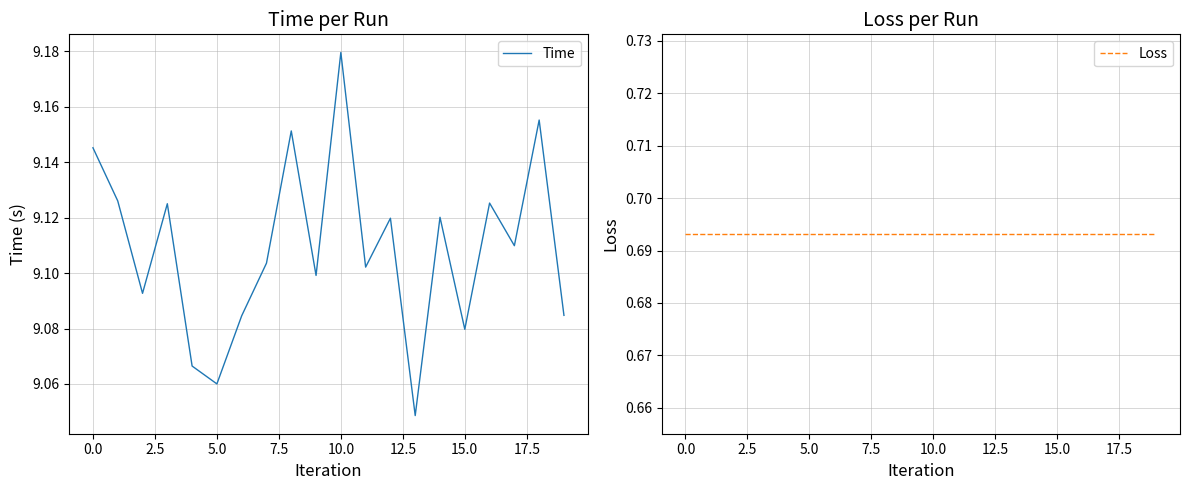

Reading left to right, transcribe all the data shown in this chart.

Time: 9.1	9.1	9.1	9.1	9.1	9.1	9.1	9.1	9.2	9.1	9.2	9.1	9.1	9.0	9.1	9.1	9.1	9.1	9.2	9.1
Loss: 0.7	0.7	0.7	0.7	0.7	0.7	0.7	0.7	0.7	0.7	0.7	0.7	0.7	0.7	0.7	0.7	0.7	0.7	0.7	0.7